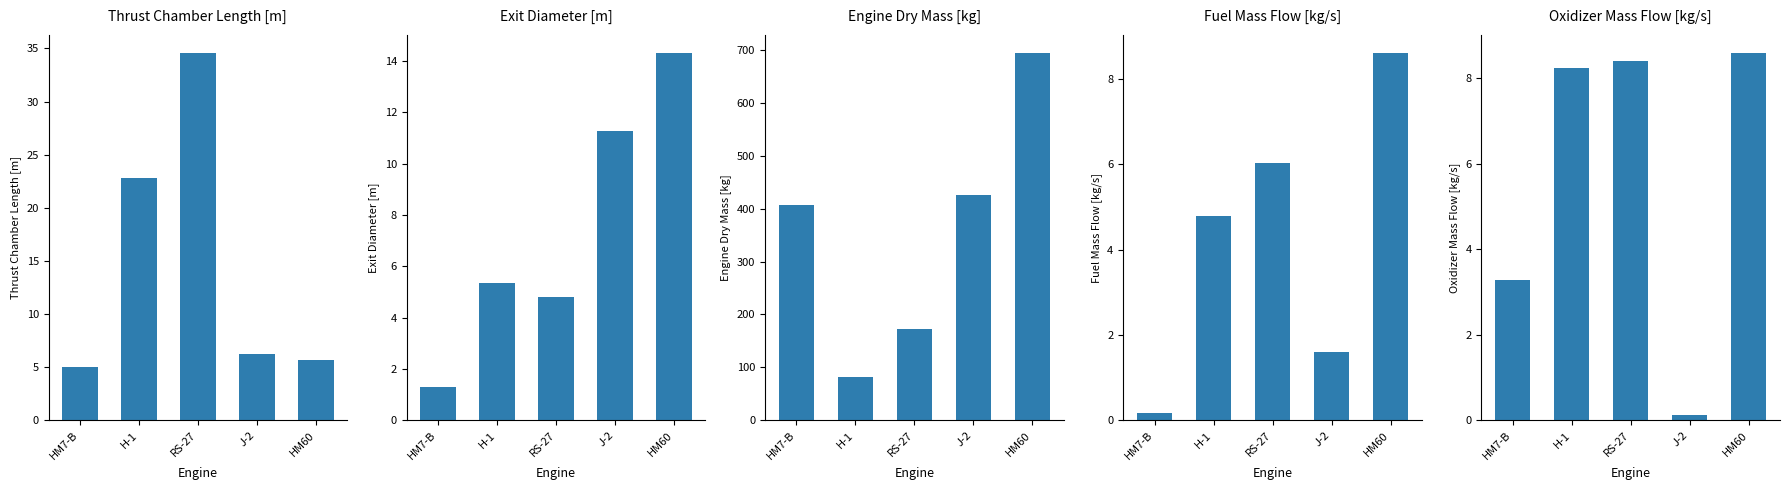

At which label is Fuel Mass Flow [kg/s] closest to 4?

H-1